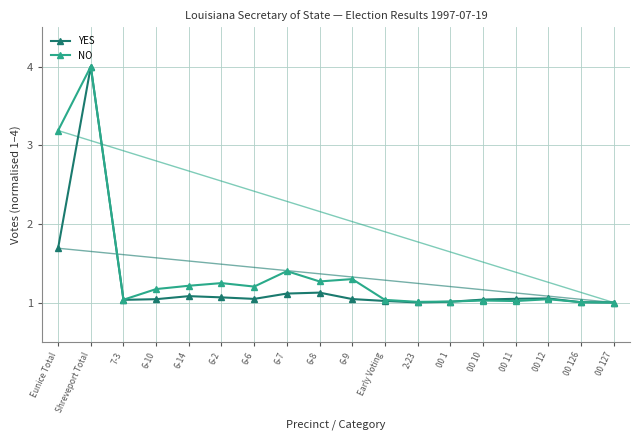

What is the highest value of the NO series?

4.0